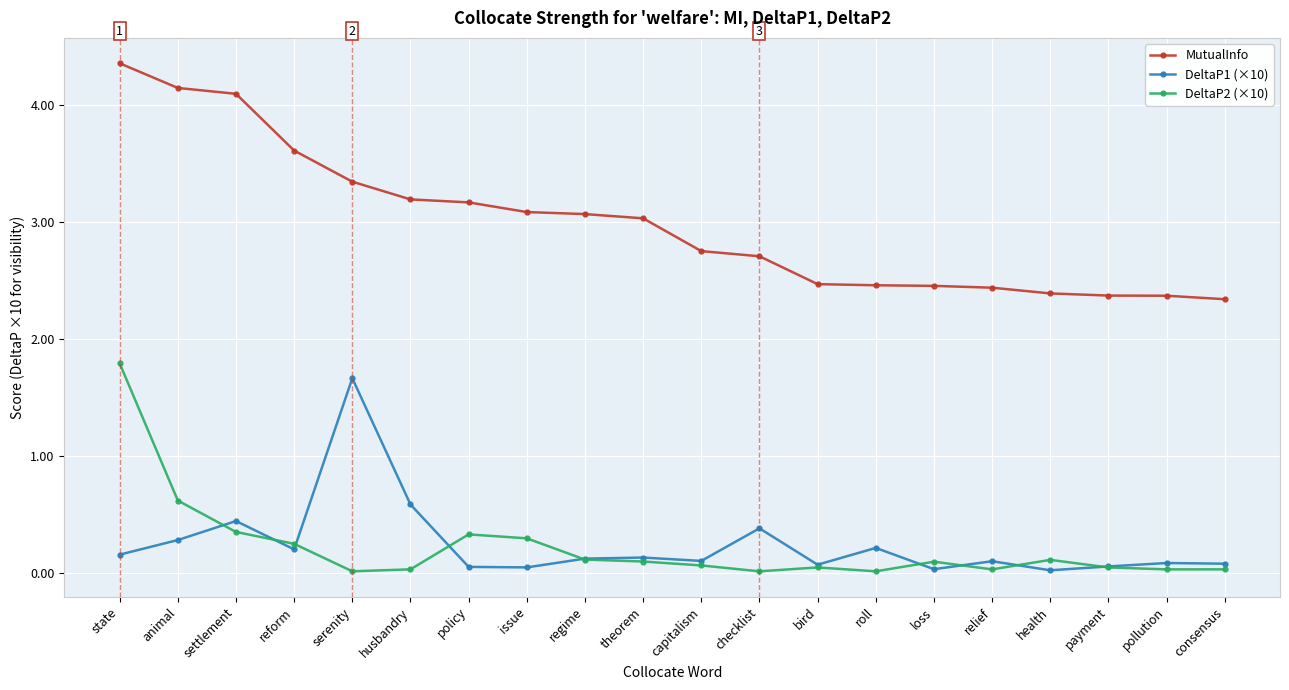

At how many categories does at least one series exceed 2?

20